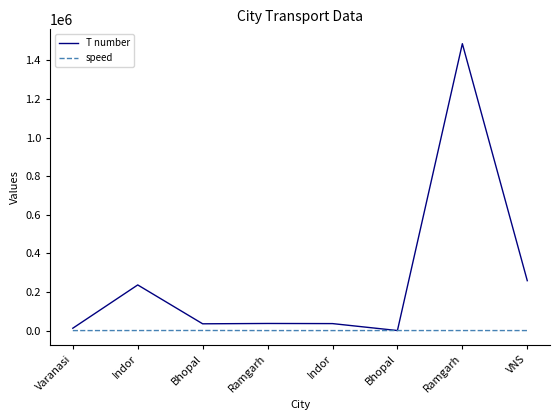

What are all the series names shown in the legend?

T number, speed